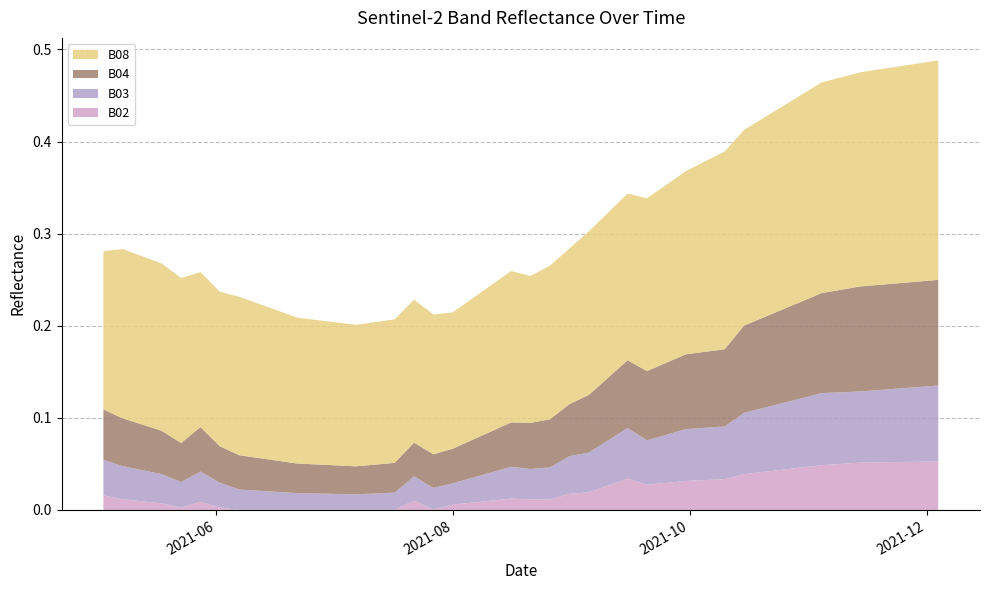

Reading right to left, what are all the values shown in this chart?

B02: 0.1	0.1	0.1	0.1	0.1	0.1	0.0	0.0	0.0	0.0	0.0	0.0	0.0	0.0	0.0	0.0	0.0	0.0	0.0	0.0	0.0	0.0	0.0	0.0	0.0	0.0	0.0	0.0	0.0	0.0	0.0	0.0	0.0	0.0	0.0	0.0	0.0	0.0	0.0	0.0
B03: 0.1	0.1	0.1	0.1	0.1	0.1	0.1	0.1	0.1	0.1	0.1	0.1	0.1	0.1	0.1	0.0	0.1	0.0	0.0	0.0	0.0	0.0	0.0	0.0	0.0	0.0	0.0	0.0	0.0	0.0	0.0	0.0	0.0	0.0	0.0	0.0	0.0	0.0	0.0	0.0
B04: 0.1	0.1	0.1	0.1	0.1	0.1	0.1	0.1	0.1	0.1	0.1	0.1	0.1	0.1	0.1	0.1	0.1	0.1	0.1	0.1	0.1	0.1	0.0	0.0	0.0	0.0	0.0	0.0	0.0	0.0	0.0	0.0	0.0	0.0	0.0	0.0	0.0	0.0	0.1	0.1
B08: 0.2	0.2	0.2	0.2	0.2	0.2	0.2	0.2	0.2	0.2	0.2	0.2	0.2	0.2	0.2	0.2	0.2	0.2	0.2	0.2	0.2	0.2	0.2	0.2	0.2	0.1	0.2	0.2	0.2	0.2	0.2	0.2	0.2	0.2	0.2	0.2	0.2	0.2	0.2	0.2